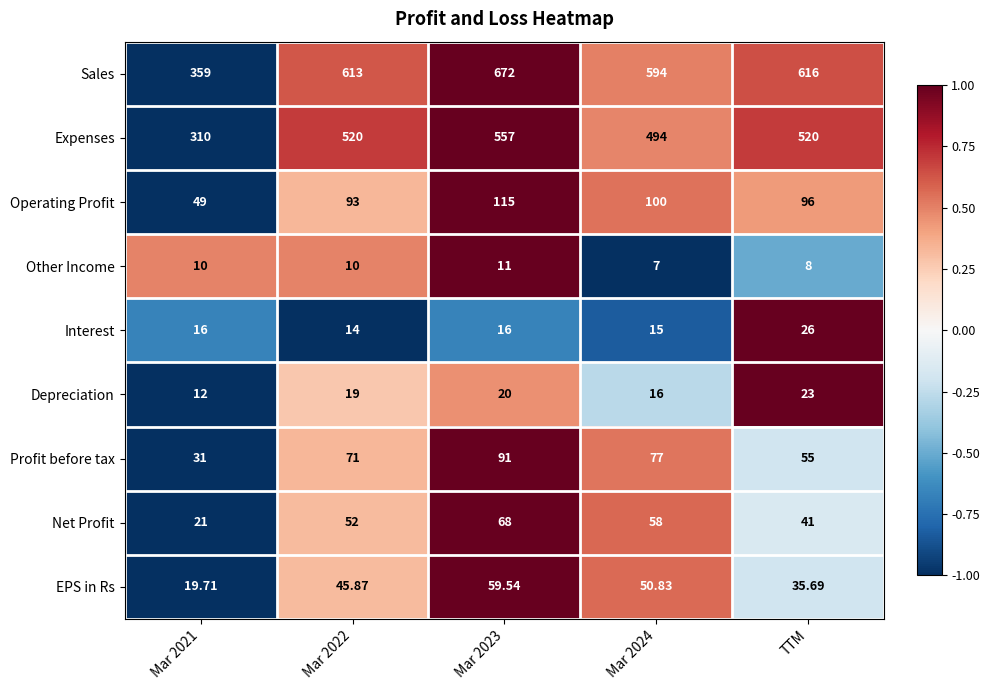

Which series has the largest range (max minus min)?

Sales